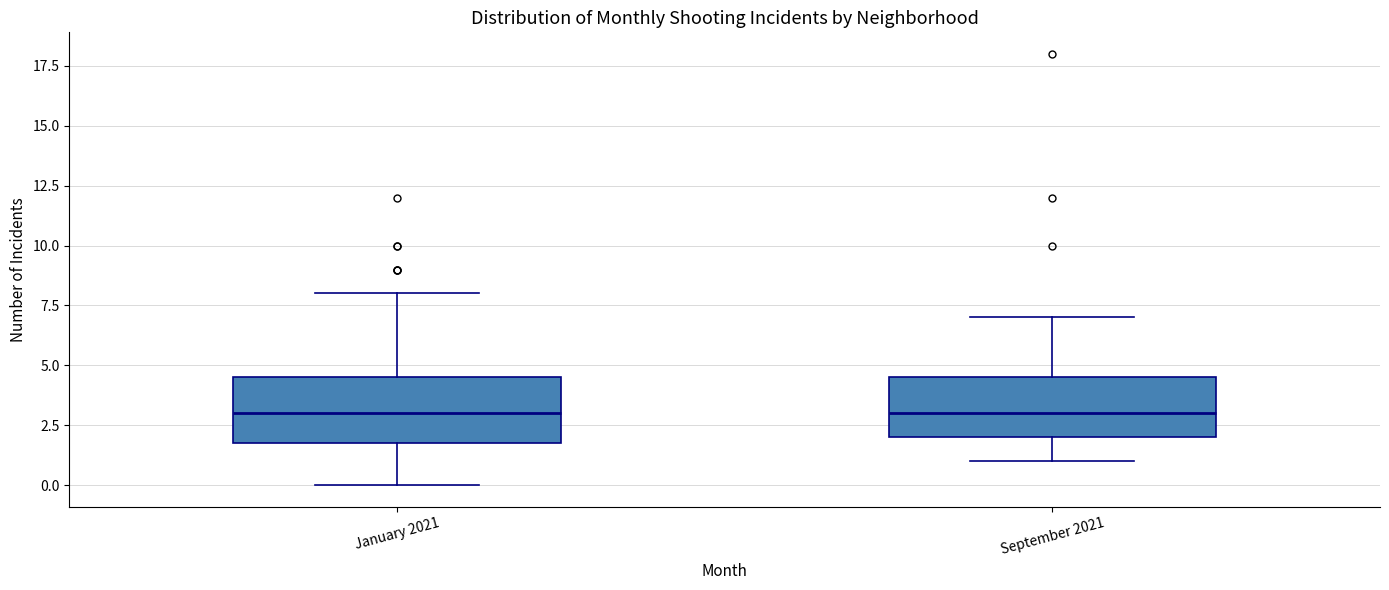

Reading left to right, read every box against the y-axis: the position of its median line, the range the box covers, and the ends of its whiskers. The values are not printed on the chart, so give them approximately, as read against the axis.

January 2021: median 3.0, box 2.0 to 4.5, whiskers 0.0 to 8.0
September 2021: median 3.0, box 2.0 to 4.5, whiskers 1.0 to 7.0